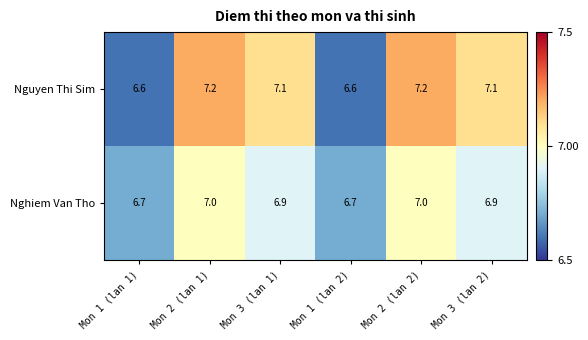

Reading left to right, what are all the values shown in this chart?

Nguyen Thi Sim: Mon 1 (lan 1)=6.6	Mon 2 (lan 1)=7.2	Mon 3 (lan 1)=7.1	Mon 1 (lan 2)=6.6	Mon 2 (lan 2)=7.2	Mon 3 (lan 2)=7.1
Nghiem Van Tho: Mon 1 (lan 1)=6.7	Mon 2 (lan 1)=7.0	Mon 3 (lan 1)=6.9	Mon 1 (lan 2)=6.7	Mon 2 (lan 2)=7.0	Mon 3 (lan 2)=6.9